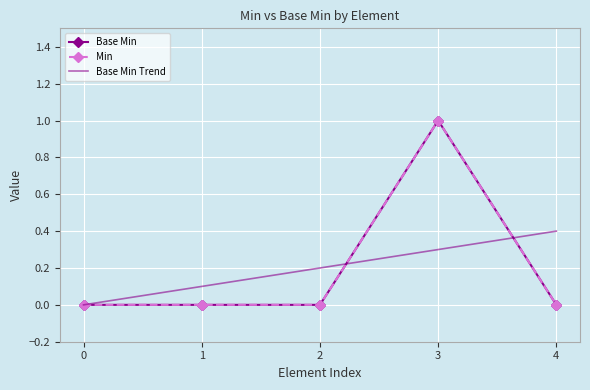

How many positive values does the Min series have?

1